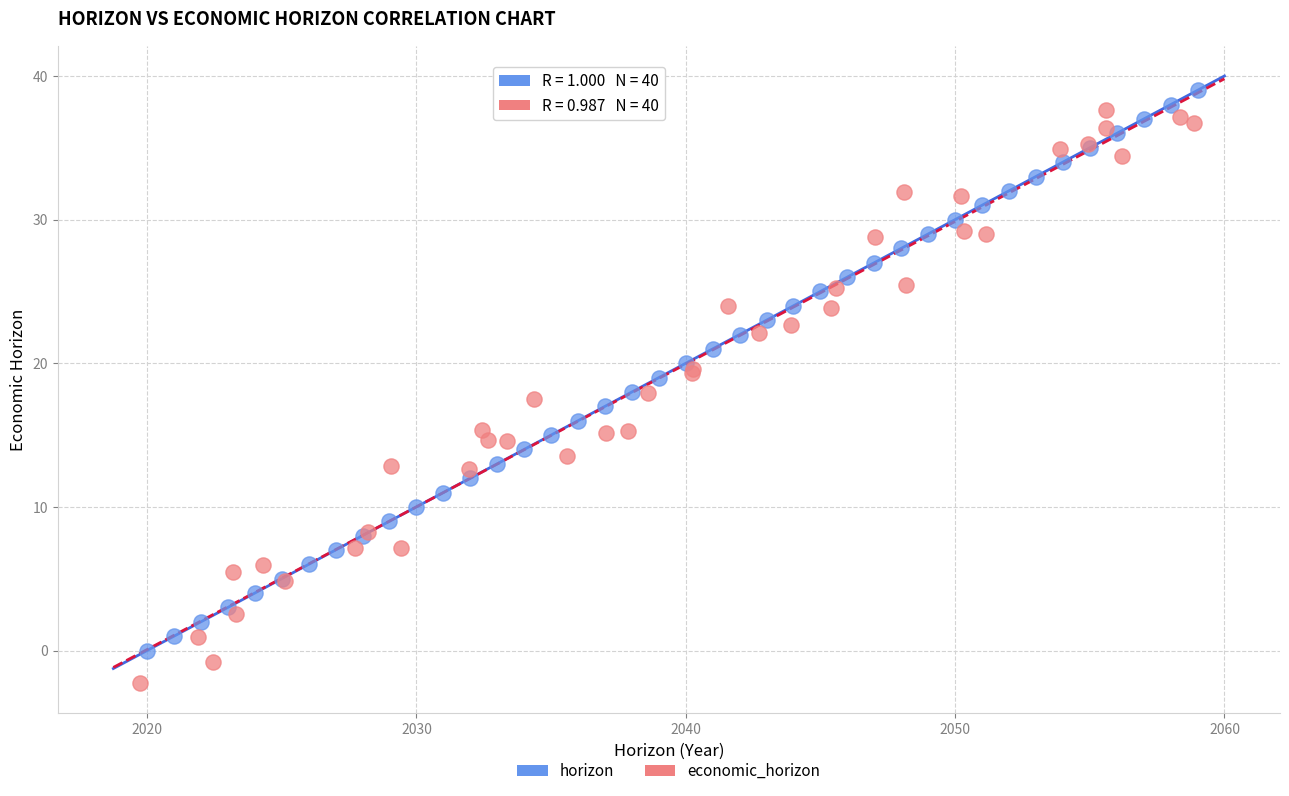

Which series contains the lowest Y value?

economic_horizon